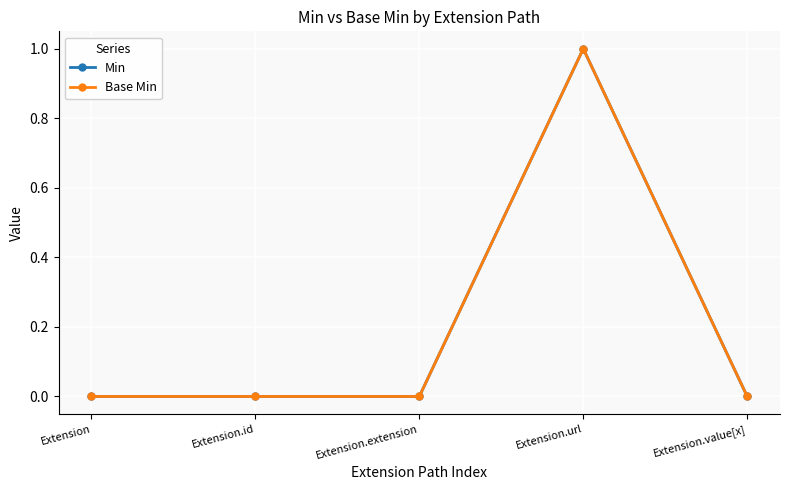

What is the value of the Min point at the 4th from the left?

1